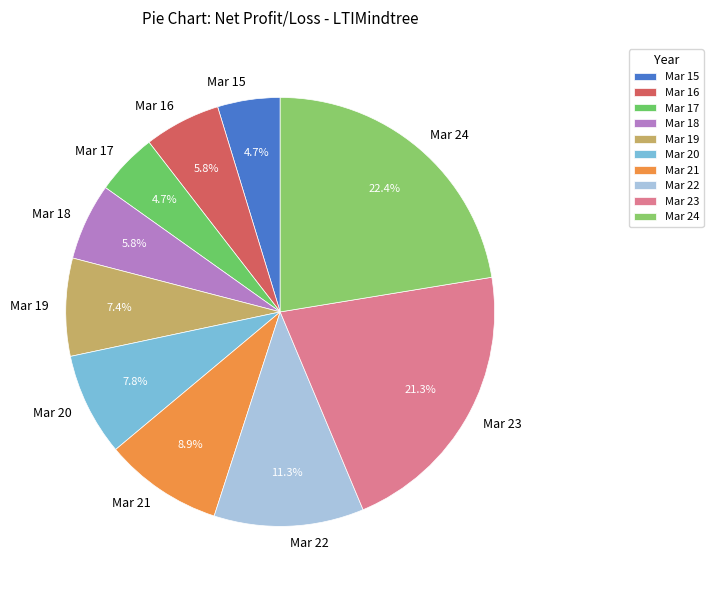

The Mar 24 slice represents 22% of the pie. True or false?

True